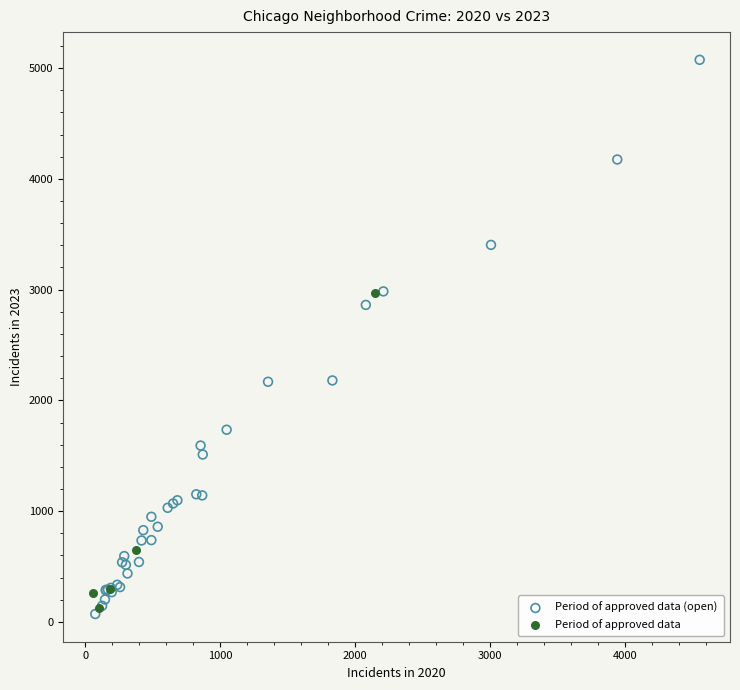

Which series has the widest spread of Y values?

Period of approved data (open)